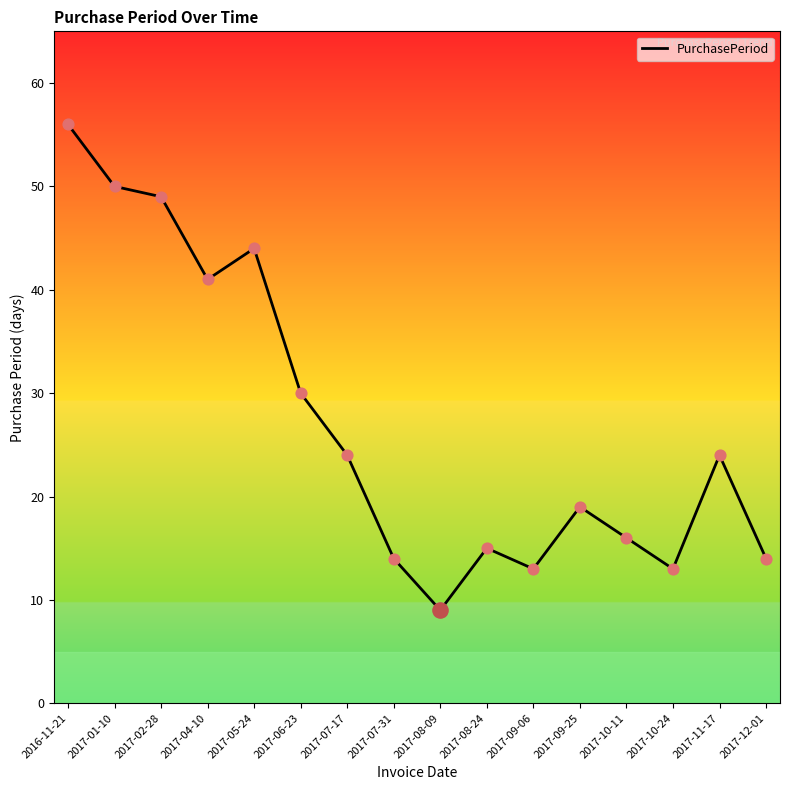

Which has a higher value, 2017-10-11 or 2017-08-24?

2017-10-11